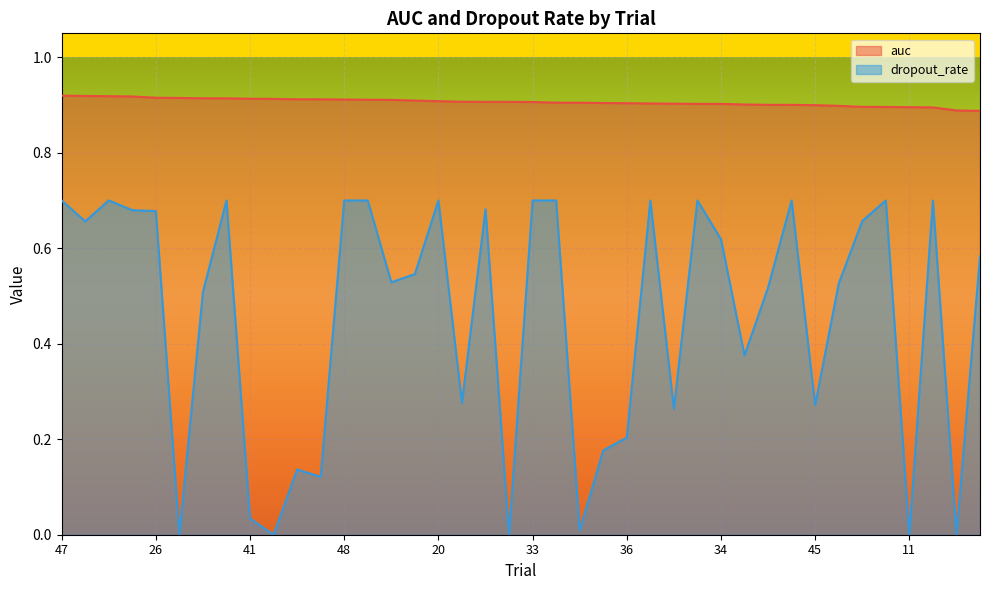

The value of dropout_rate at 2 is 0.3. True or false?

False